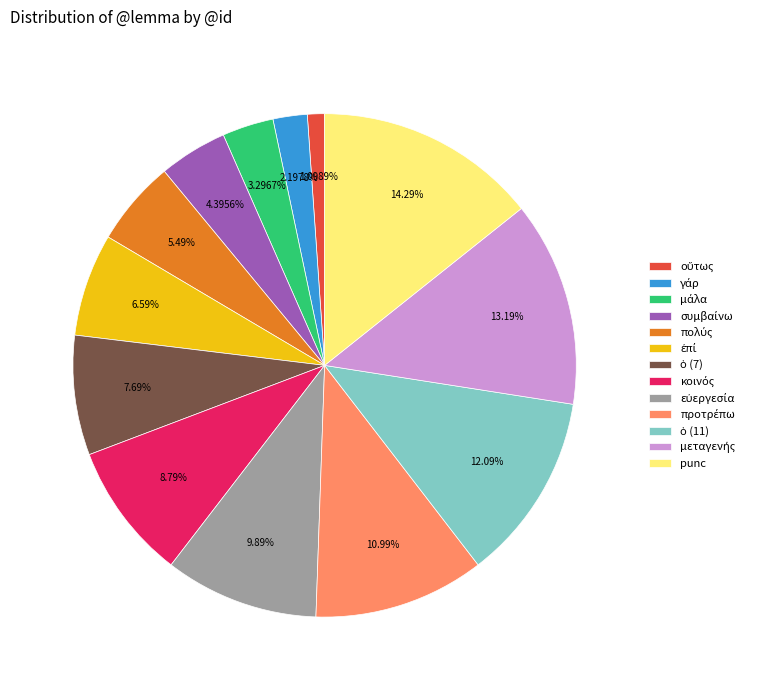

What is the largest slice in the pie chart?

punc